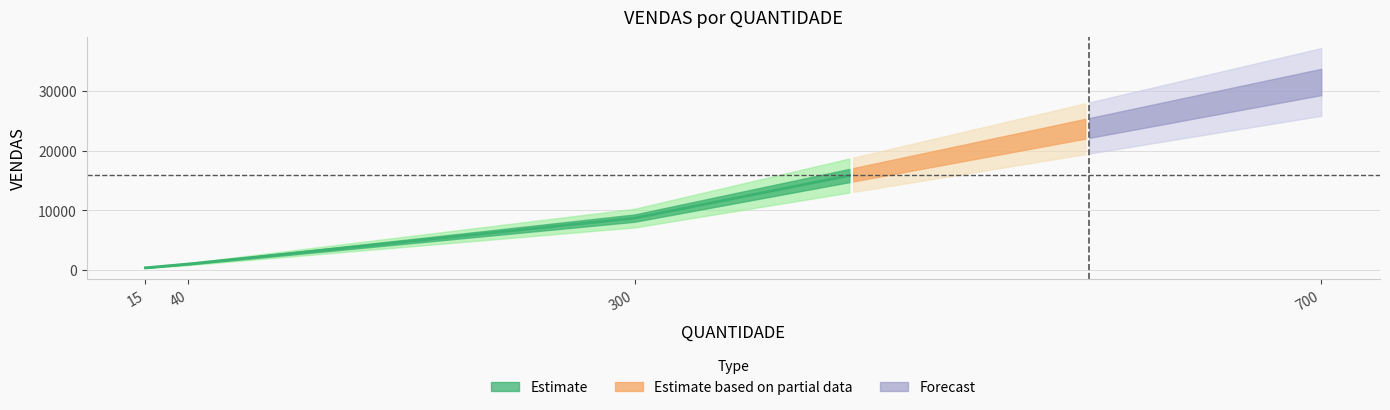

List the labels in order of value, largest first.

700, 300, 40, 15